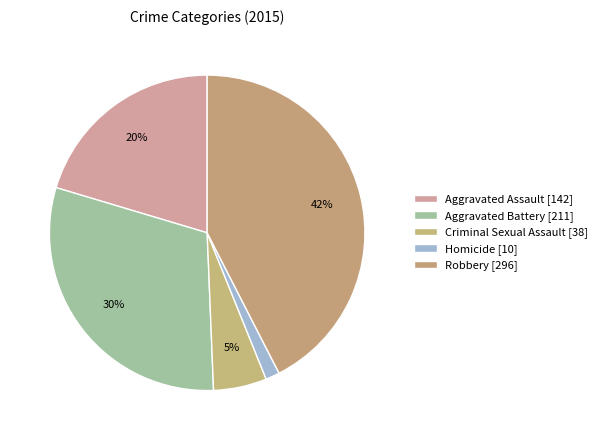

How much of the chart is everything except Criminal Sexual Assault?

94.5%